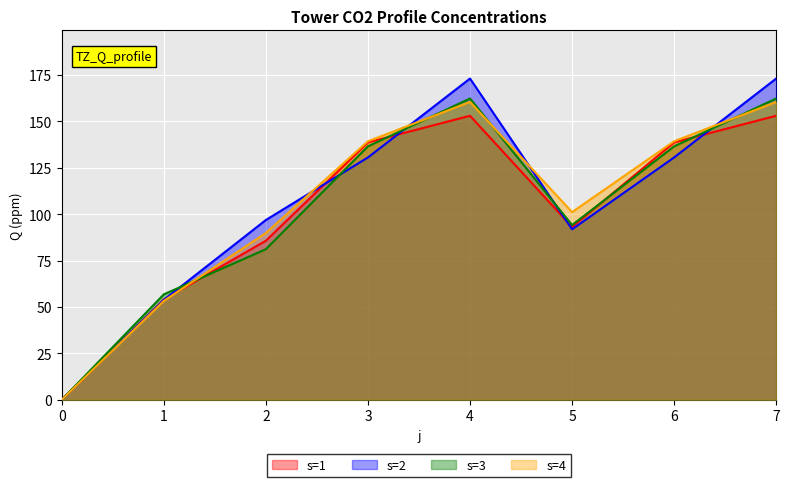

The s=1 series shows 254.7 at 7. True or false?

False